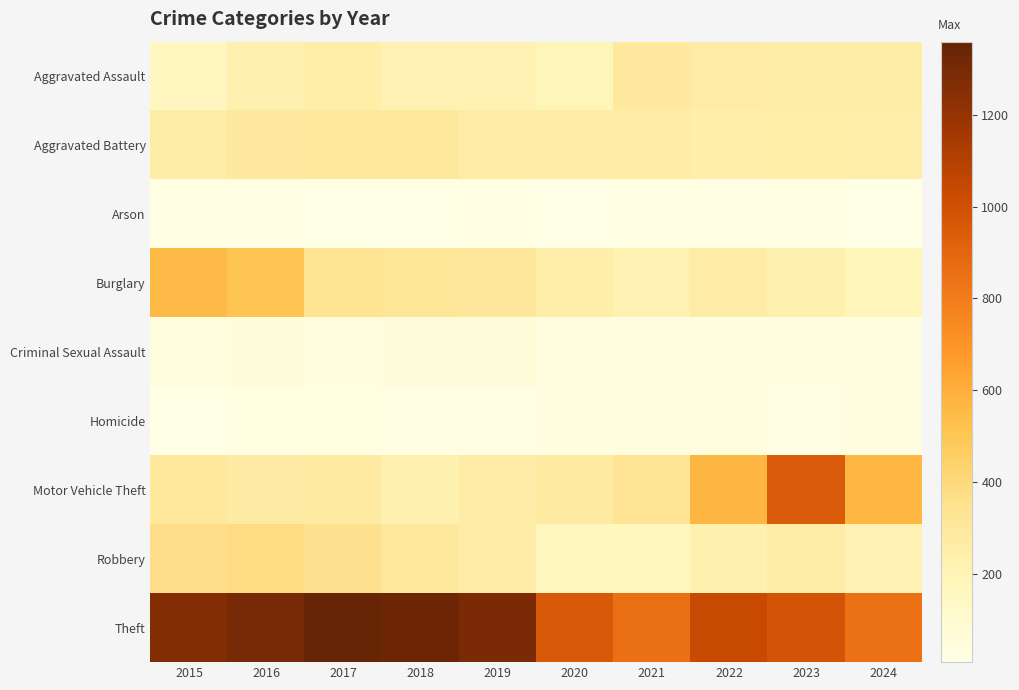

What is the smallest value displayed?

8